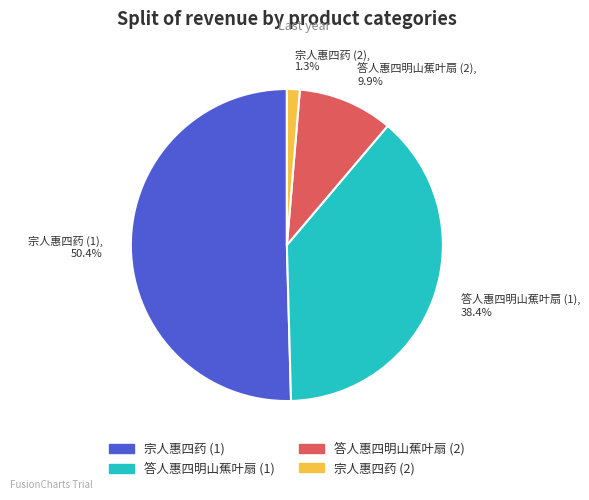

Which slice is the smallest?

宗人惠四药 (2)